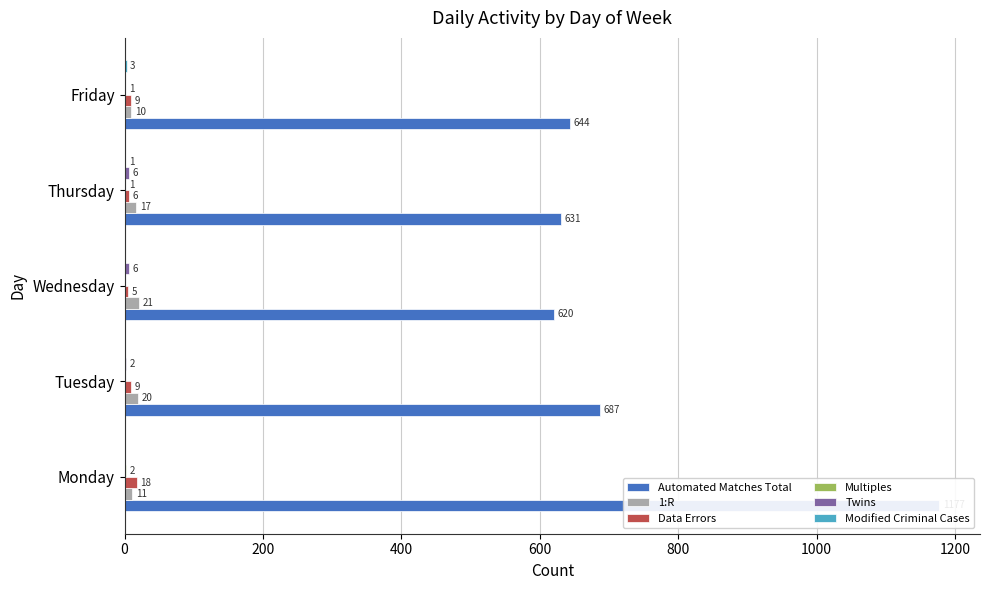

How many bars are there in total?

30